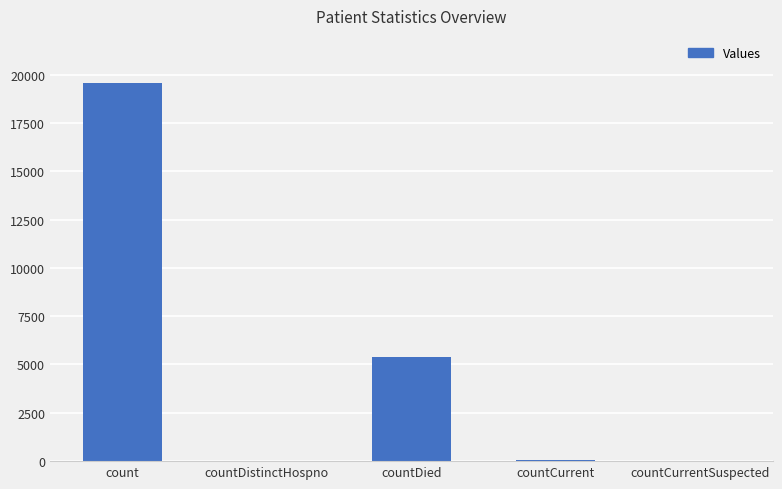

The value at count is 19552. True or false?

True